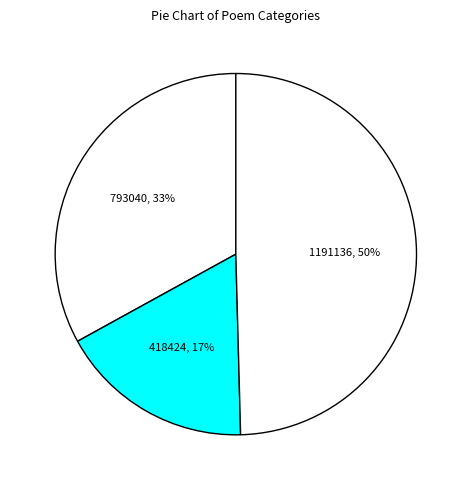

To the nearest percent, what is the average slice percentage?

33%